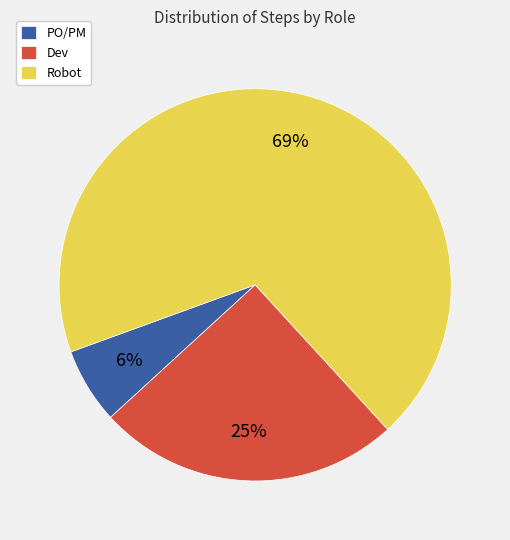

To the nearest percent, what is the average slice percentage?

33%